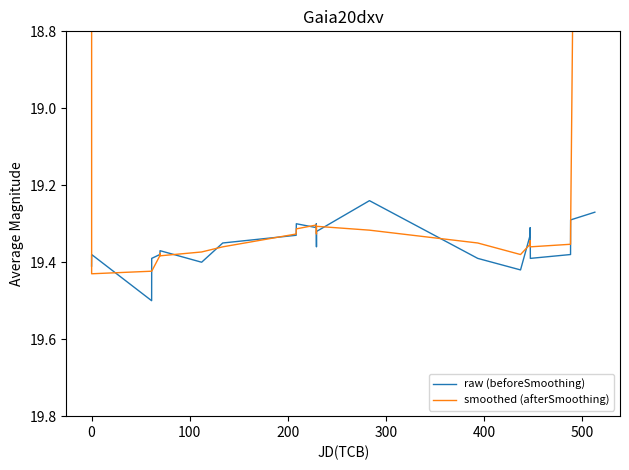

Which series has the largest range (max minus min)?

smoothed (afterSmoothing)